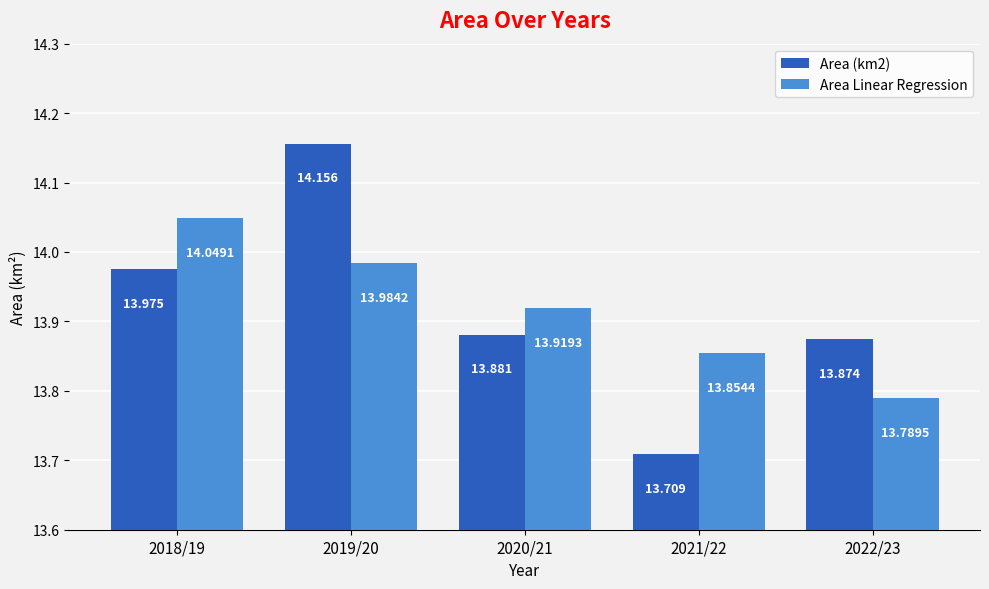

What is the label of the 5th bar from the left?

2022/23